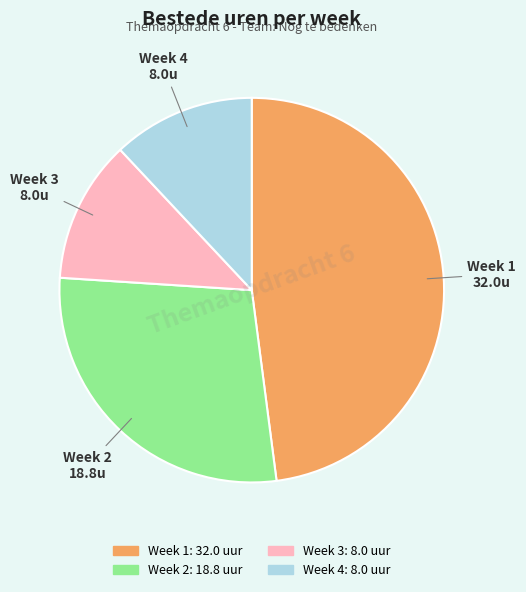

What is the ratio of the value at Week 1 to the value at Week 3?

4.0